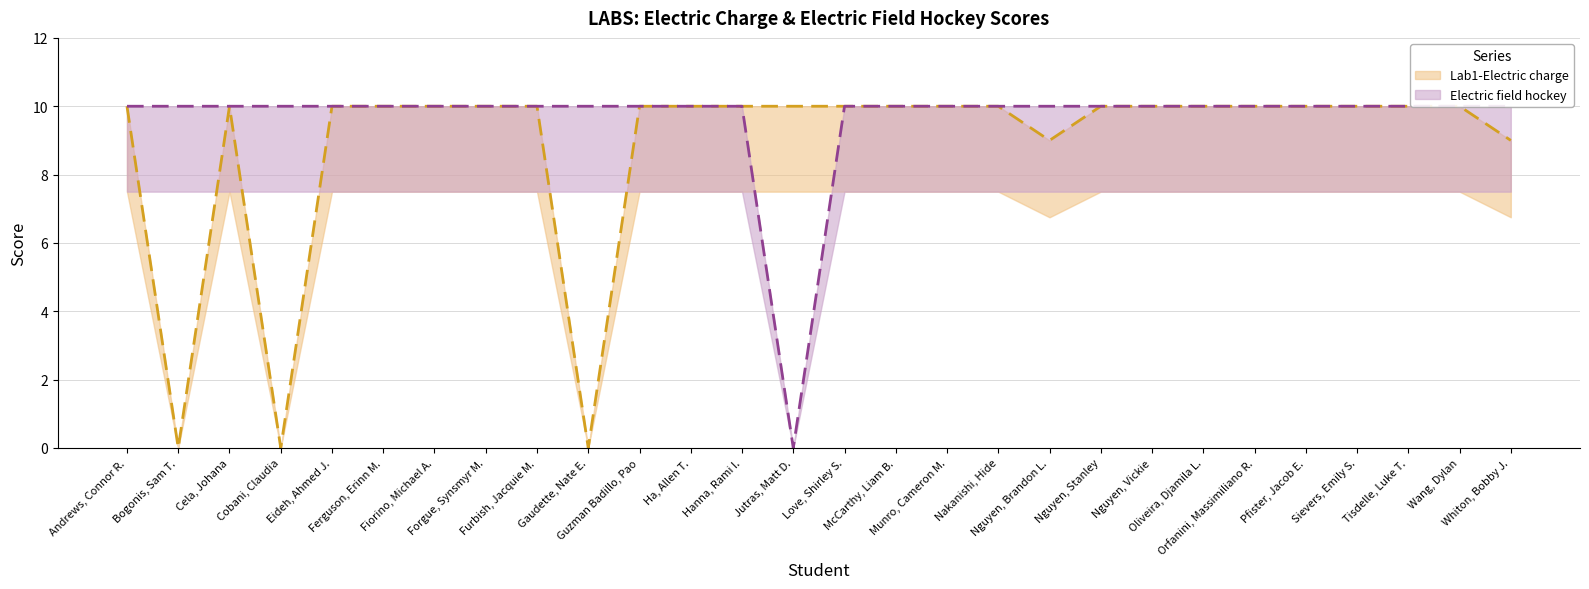

What is the maximum value for Electric field hockey?

10